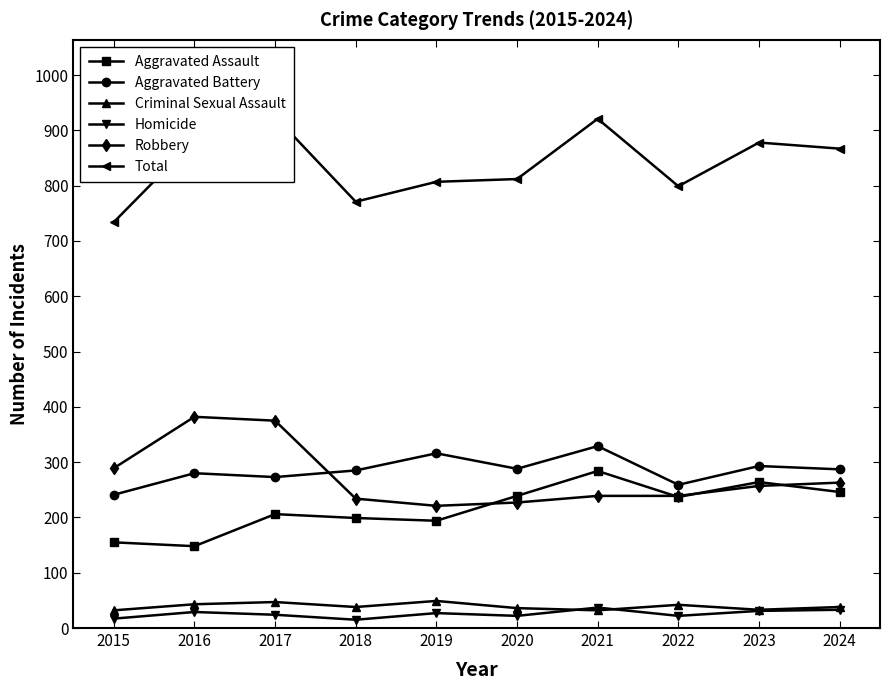

What is the value of the Aggravated Assault point at the 1st from the left?

155